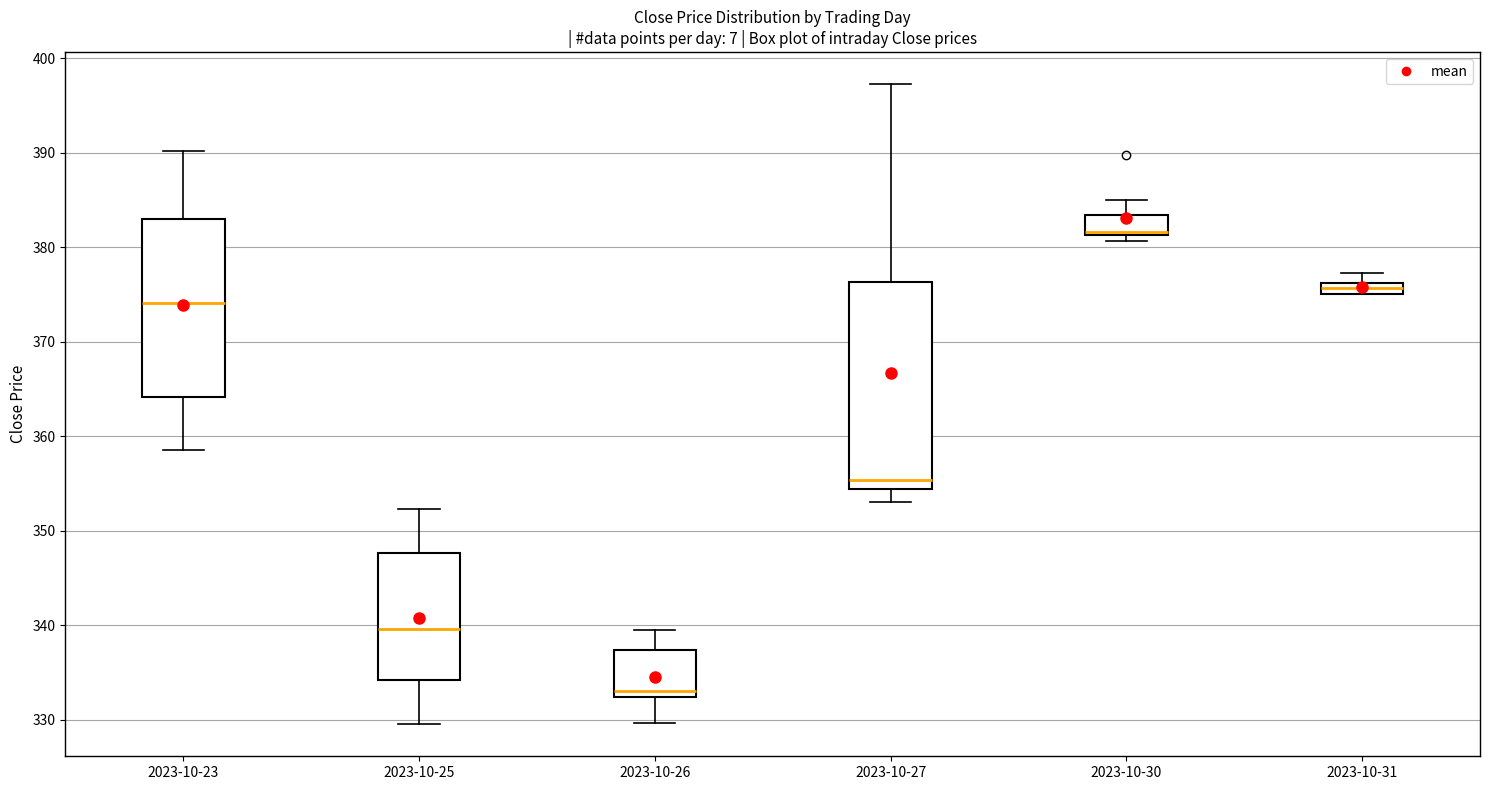

Where does the lower whisker of the box for 2023-10-26 end on the y-axis? The values are not printed on the chart, so give them approximately, as read against the axis.

330